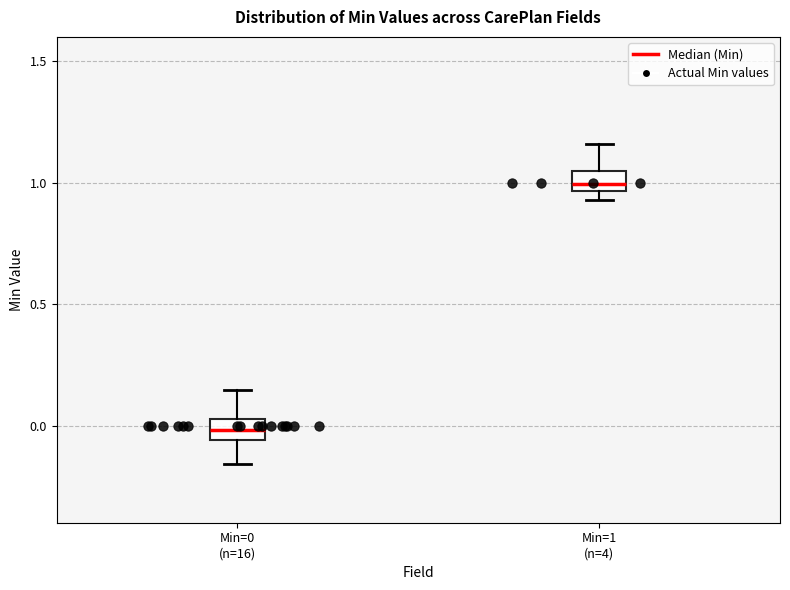

Reading left to right, read every box against the y-axis: the position of its median line, the range the box covers, and the ends of its whiskers. The values are not printed on the chart, so give them approximately, as read against the axis.

Min=0 (n=16): median 0.00, box -0.05 to 0.05, whiskers -0.15 to 0.15
Min=1 (n=4): median 1.00, box 0.95 to 1.05, whiskers 0.95 (just below the box's lower edge) to 1.15